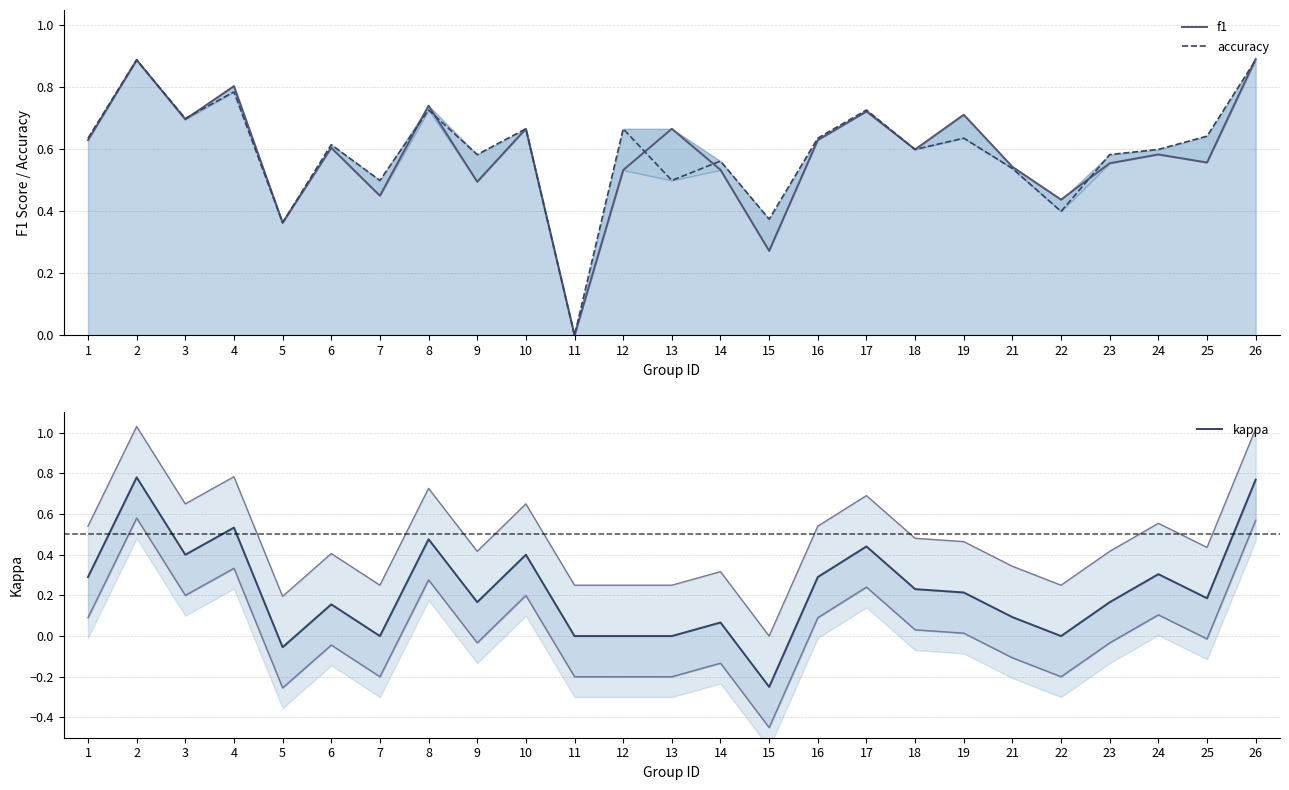

Which series has the largest total across all categories?

accuracy